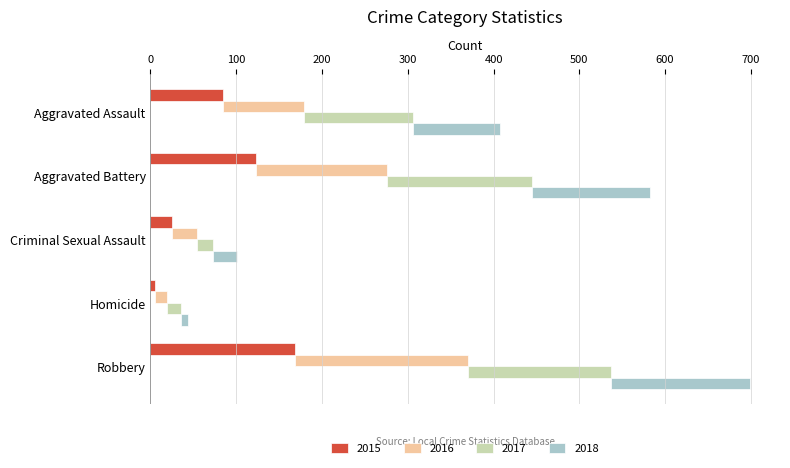

Between Robbery and Aggravated Assault, which is larger?

Robbery